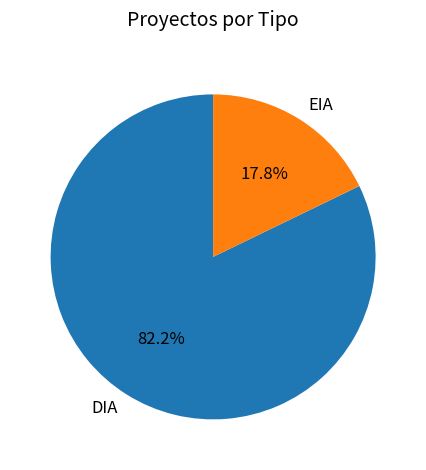

Which slice is the smallest?

EIA